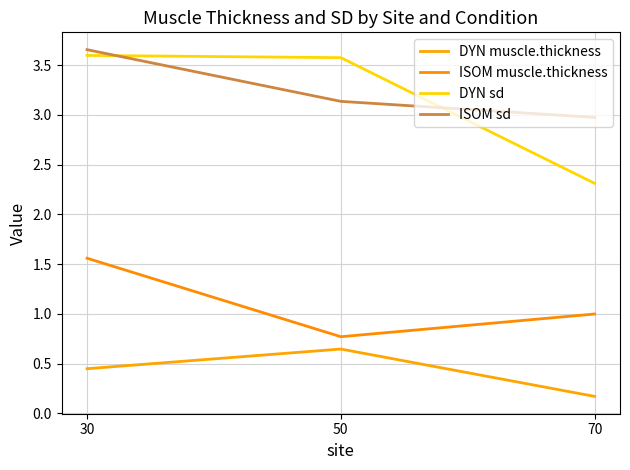

What are all the series names shown in the legend?

DYN muscle.thickness, ISOM muscle.thickness, DYN sd, ISOM sd